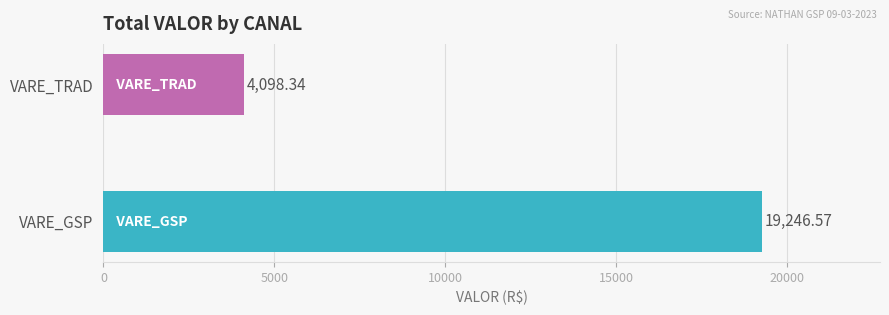

Rank the series at 2 from lowest to highest value.

VARE_TRAD, VARE_GSP